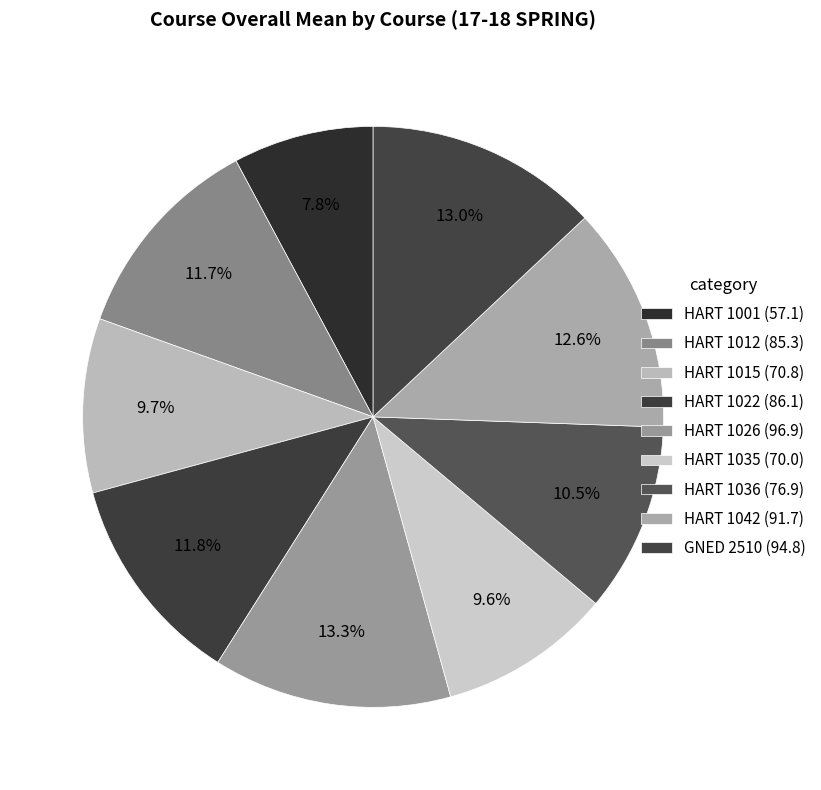

Is it true that HART 1001 is 8% of the pie?

True